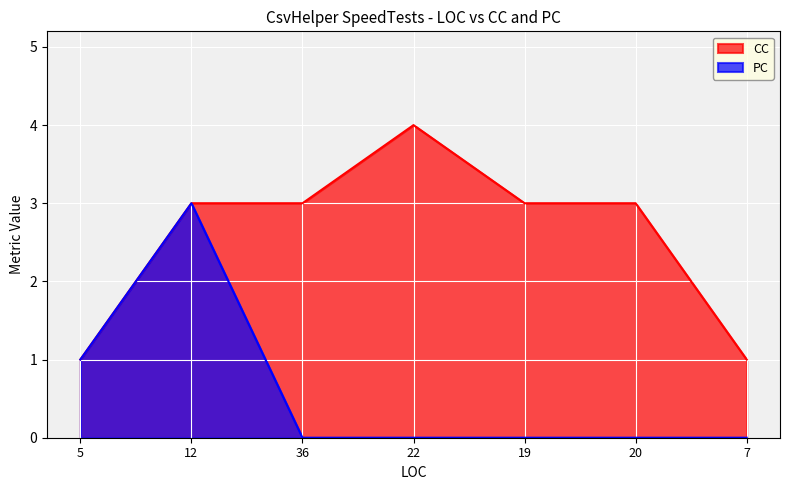

Which label corresponds to the smallest value in the chart?

36